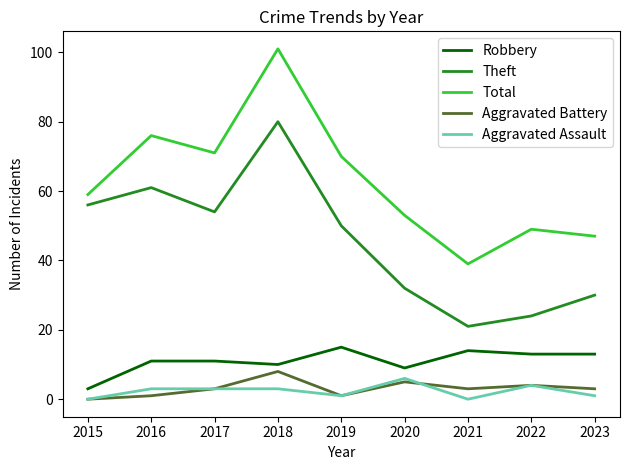

Reading right to left, list all the values displayed in this chart.

Robbery: 2023=13	2022=13	2021=14	2020=9	2019=15	2018=10	2017=11	2016=11	2015=3
Theft: 2023=30	2022=24	2021=21	2020=32	2019=50	2018=80	2017=54	2016=61	2015=56
Total: 2023=47	2022=49	2021=39	2020=53	2019=70	2018=101	2017=71	2016=76	2015=59
Aggravated Battery: 2023=3	2022=4	2021=3	2020=5	2019=1	2018=8	2017=3	2016=1	2015=0
Aggravated Assault: 2023=1	2022=4	2021=0	2020=6	2019=1	2018=3	2017=3	2016=3	2015=0